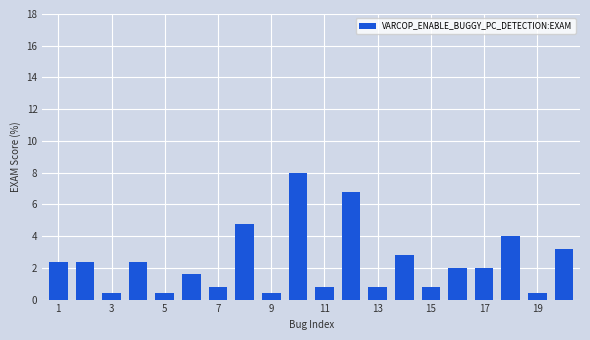

Reading right to left, list all the values displayed in this chart.

3.2	0.4	4.0	2.0	2.0	0.8	2.8	0.8	6.8	0.8	8.0	0.4	4.8	0.8	1.6	0.4	2.4	0.4	2.4	2.4